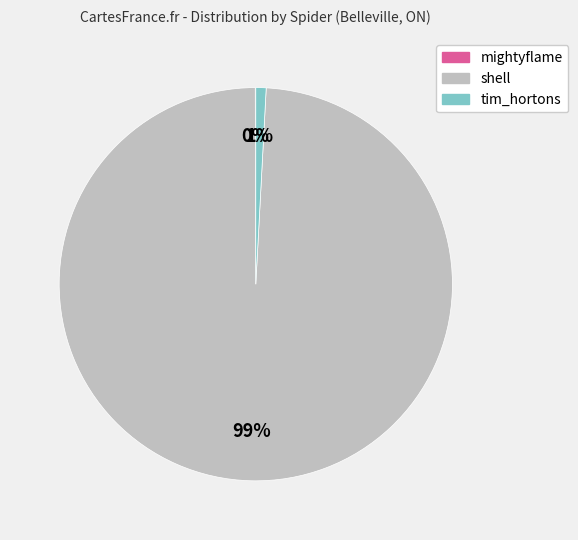

To the nearest percent, what is the difference between the largest and smallest slice percentages?

99%